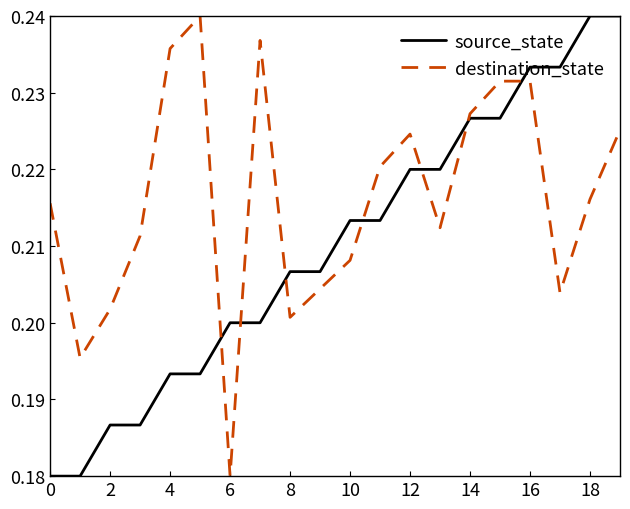

Which series has the largest total across all categories?

destination_state